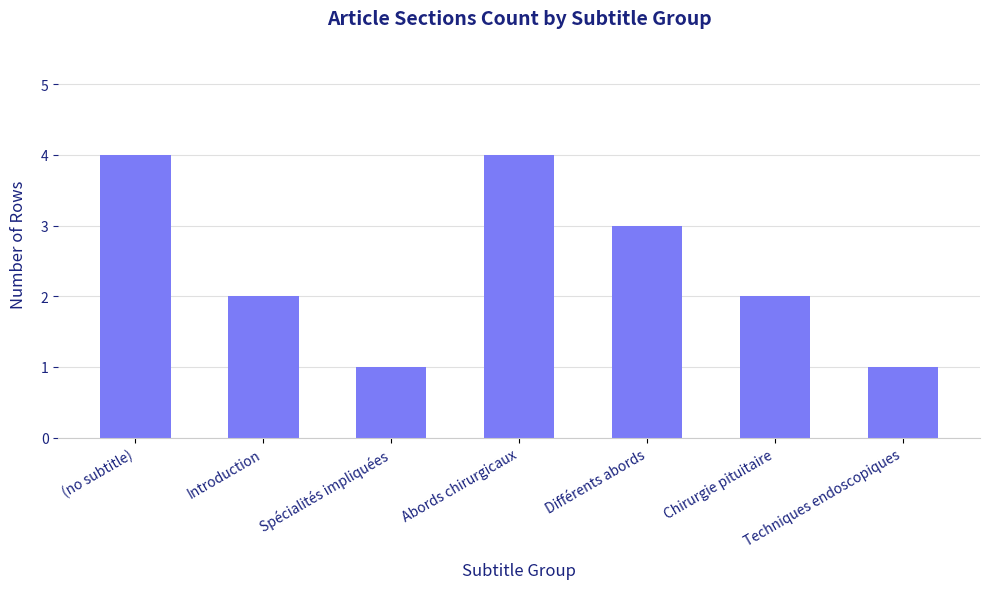

What is the value of the 7th bar from the left?

1